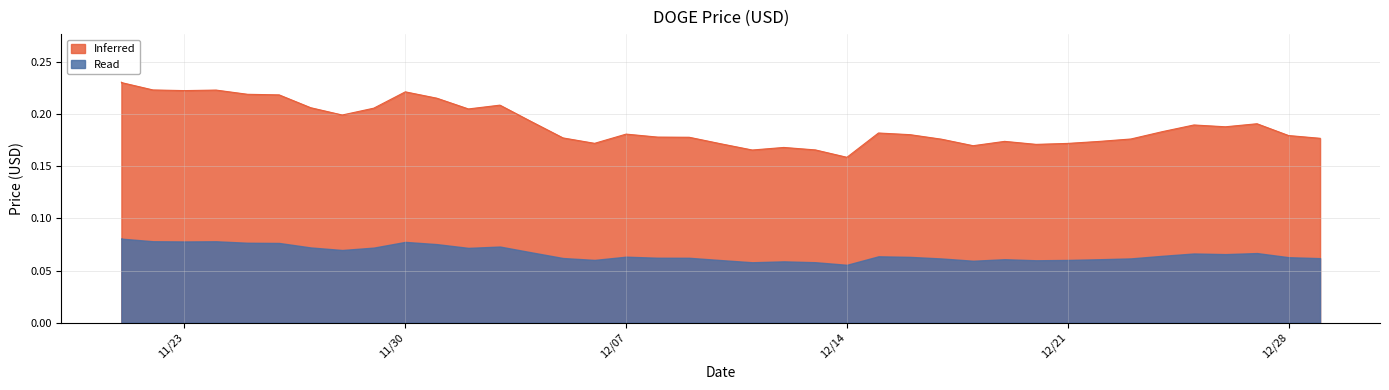

Is it true that the value at 12/09/2021 is 0.2?

True